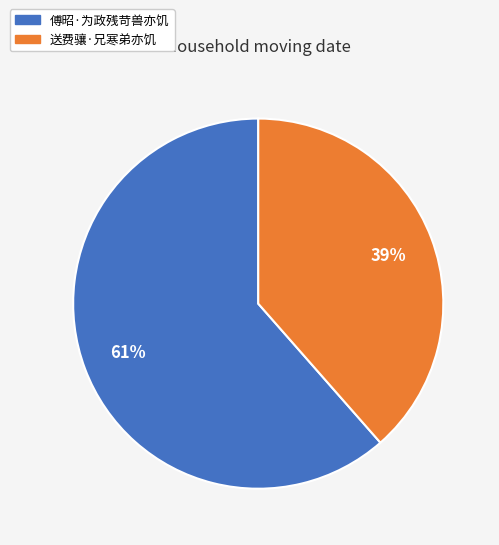

What is the ratio of the value at 傅昭·为政残苛兽亦饥 to the value at 送费骧·兄寒弟亦饥?

1.6